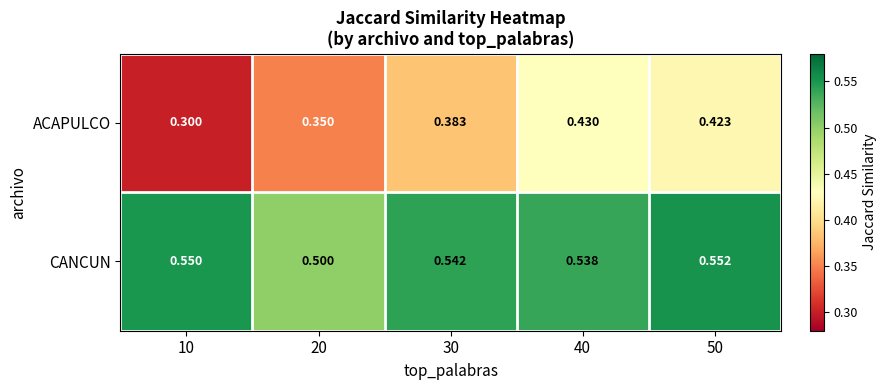

Which series changed the most between 20 and 40?

ACAPULCO